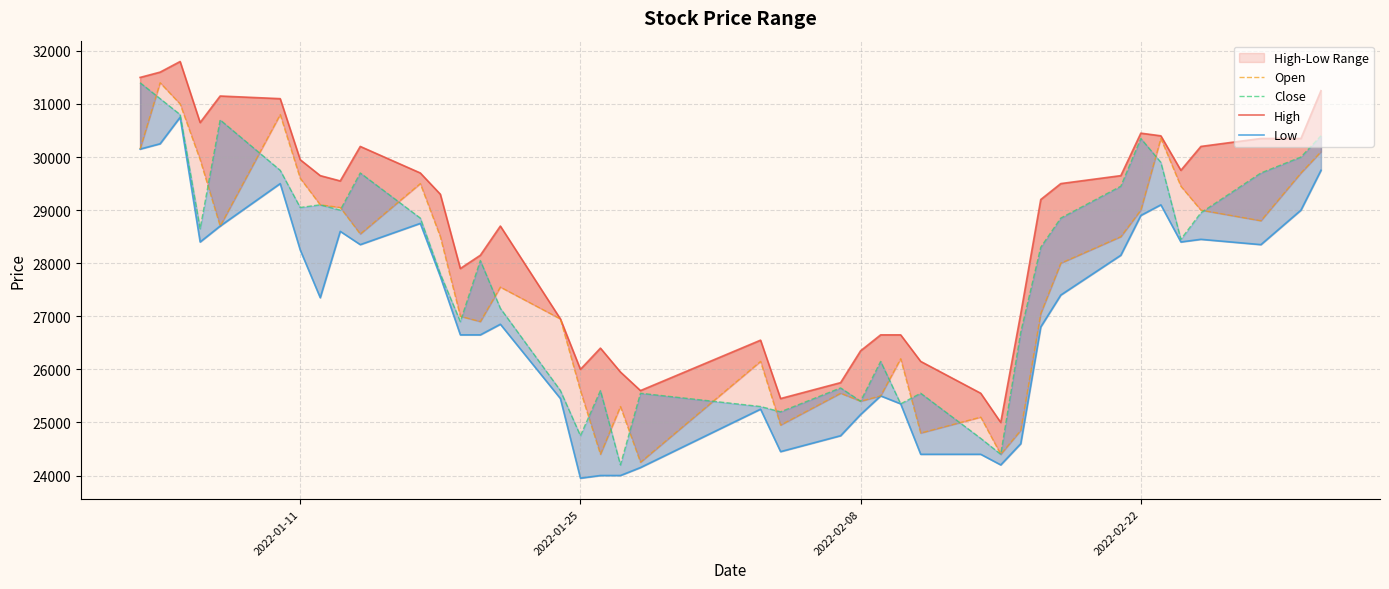

What is the sum of all Open values?

1107100